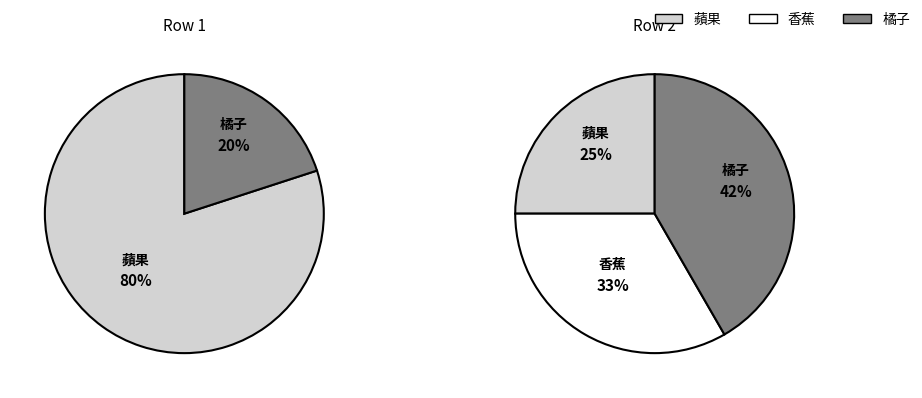

Is it true that 香蕉 is 1% of the pie?

False